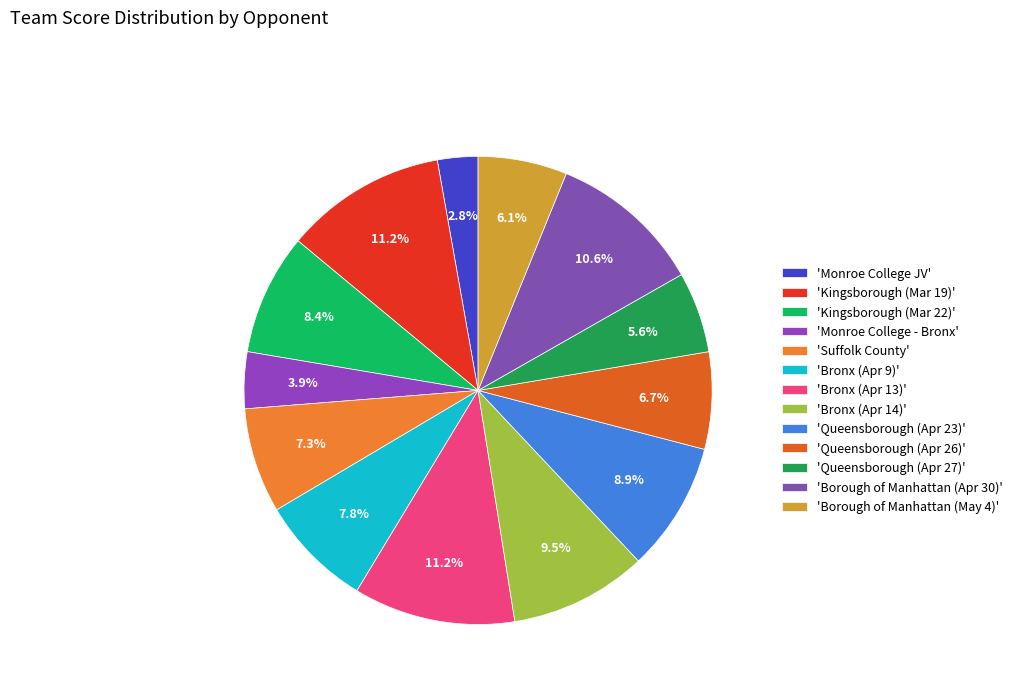

How many slices are in this pie chart?

13